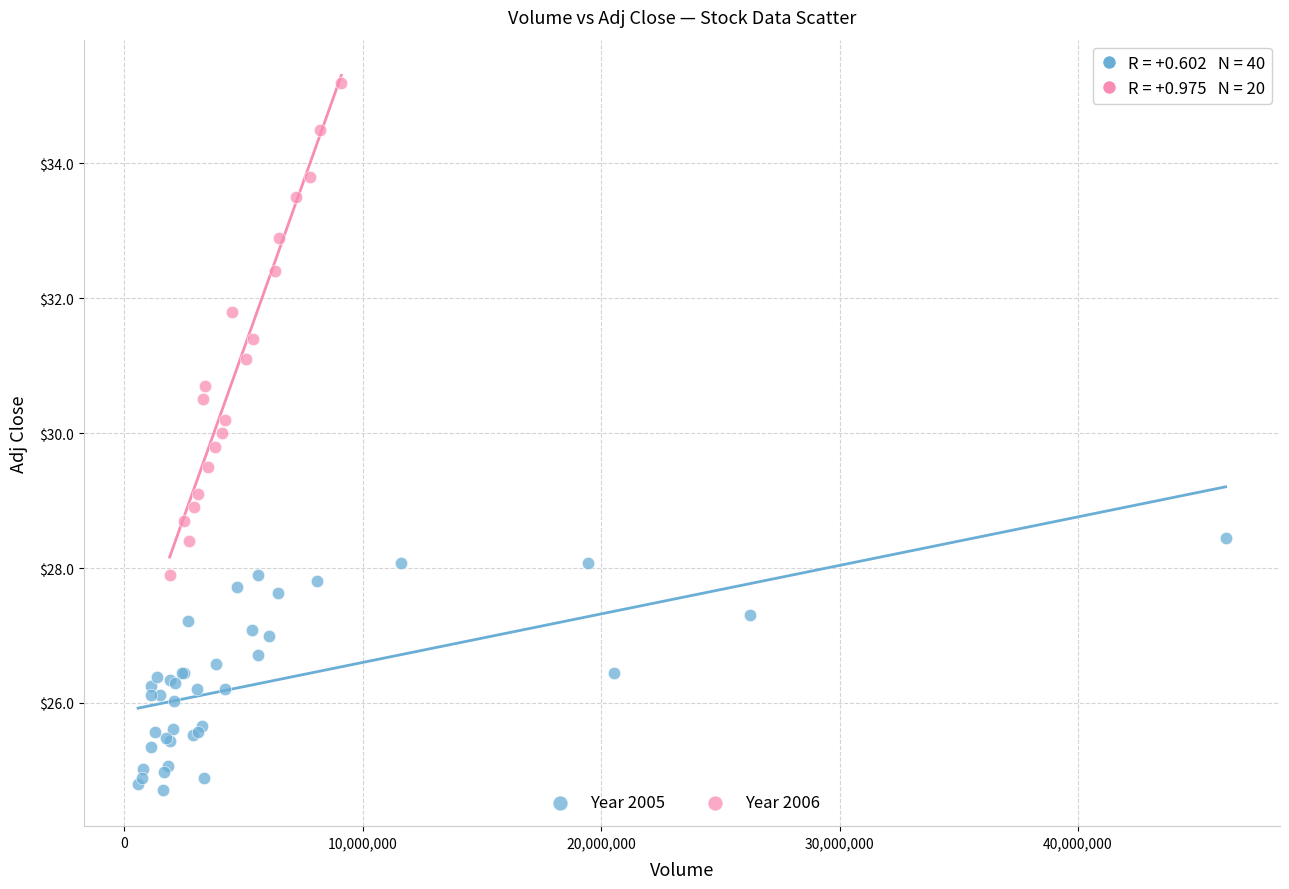

Which series reaches the maximum Y coordinate?

Year 2006